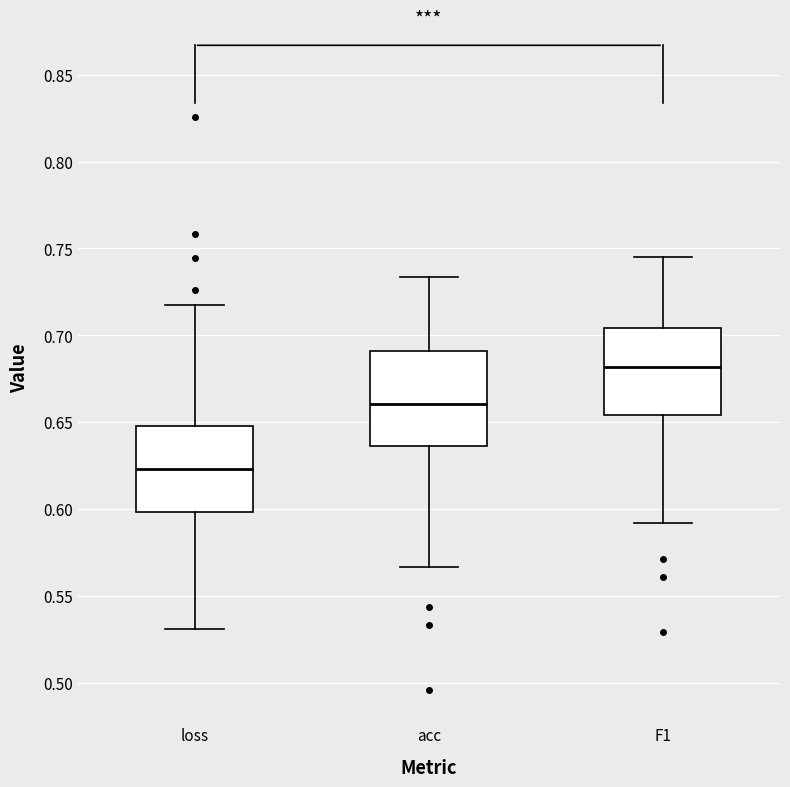

Which box has the lowest median line?

loss